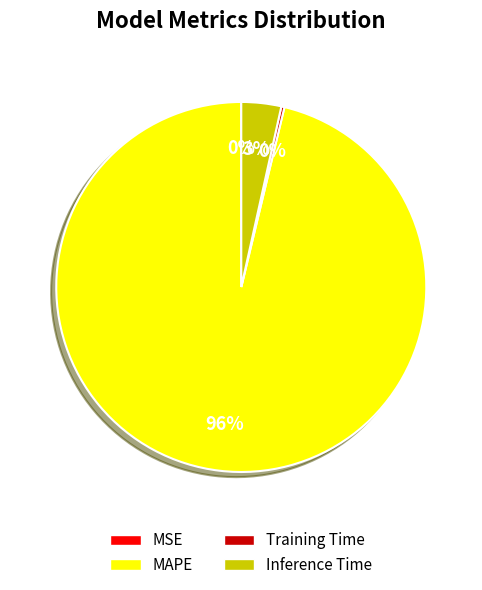

Which category accounts for the majority?

MAPE